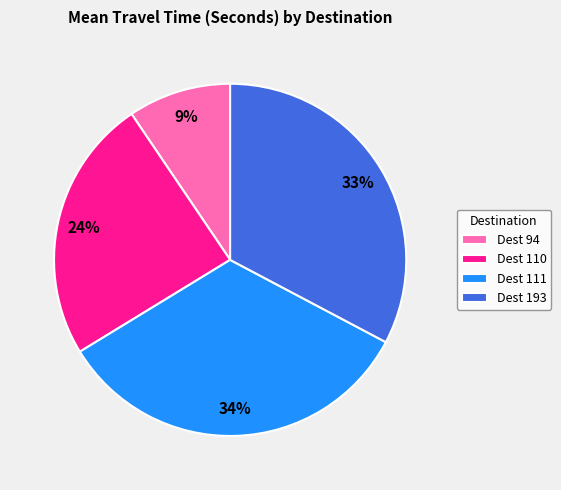

Combined, do Dest 94 and Dest 193 account for over 50%?

No